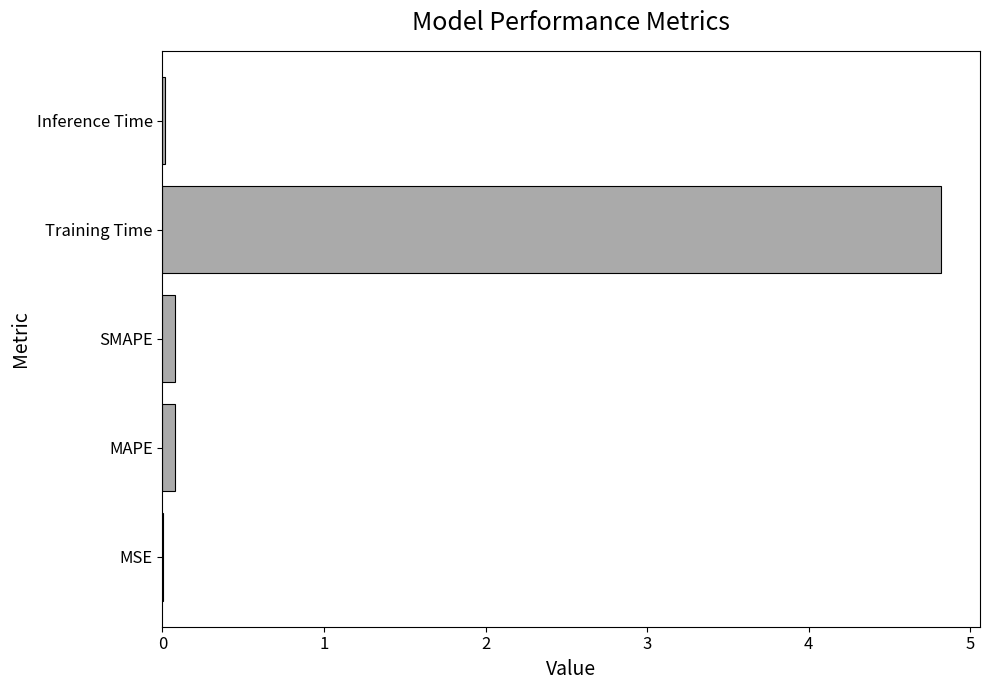

Between Inference Time and Training Time, which is larger?

Training Time